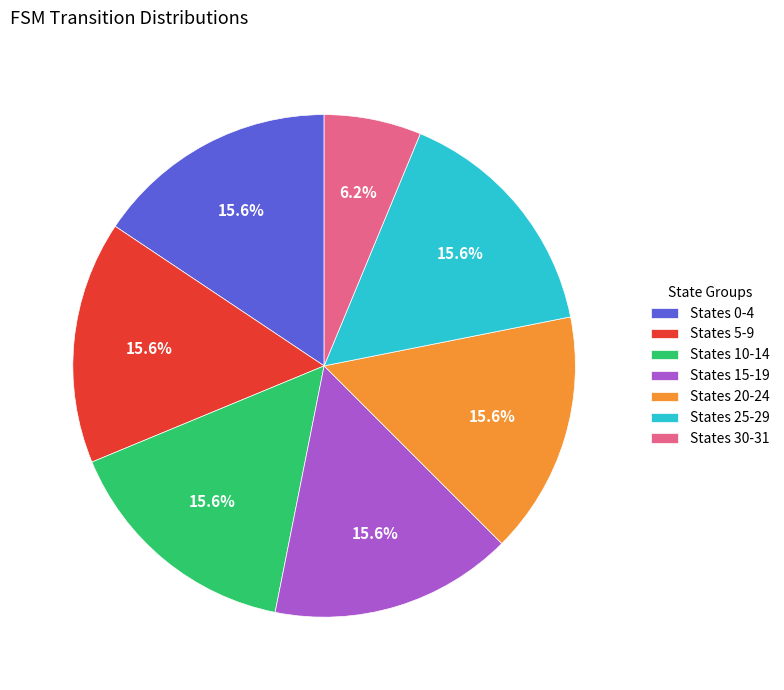

How much of the chart is everything except States 20-24?

84.4%